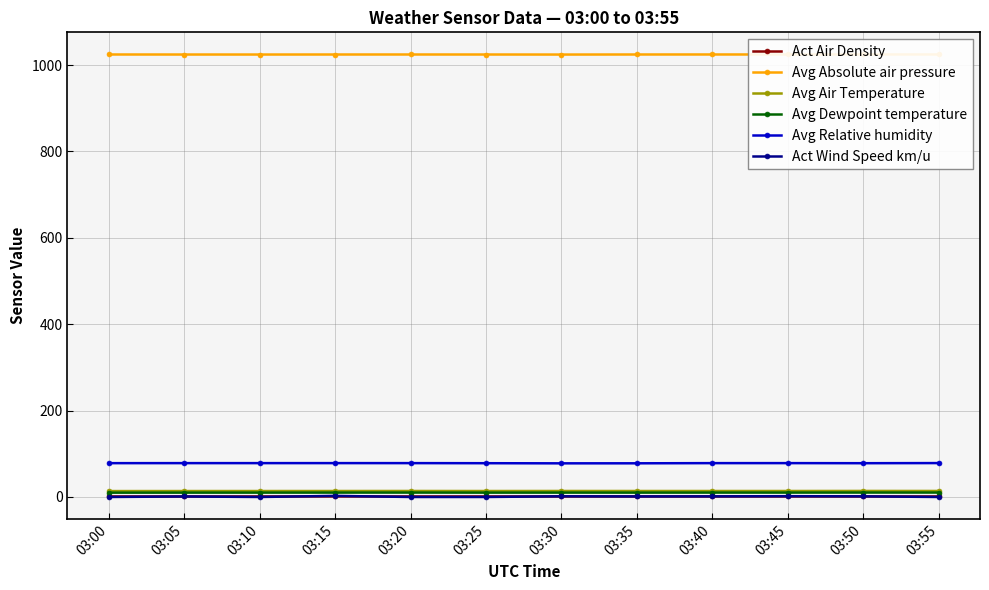

What is the value of the Act Wind Speed km/u point at the 10th from the left?

1.8